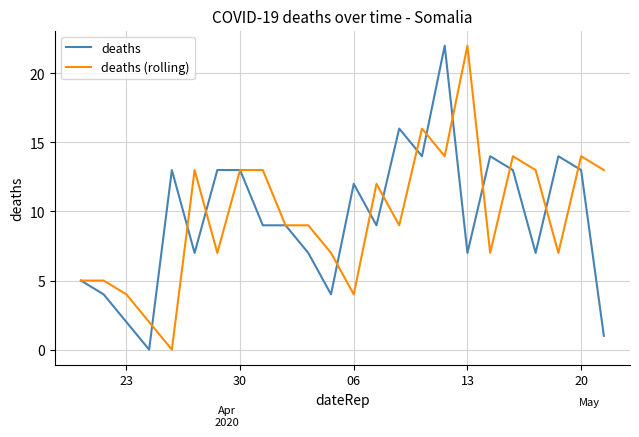

What is the greatest value displayed?

22